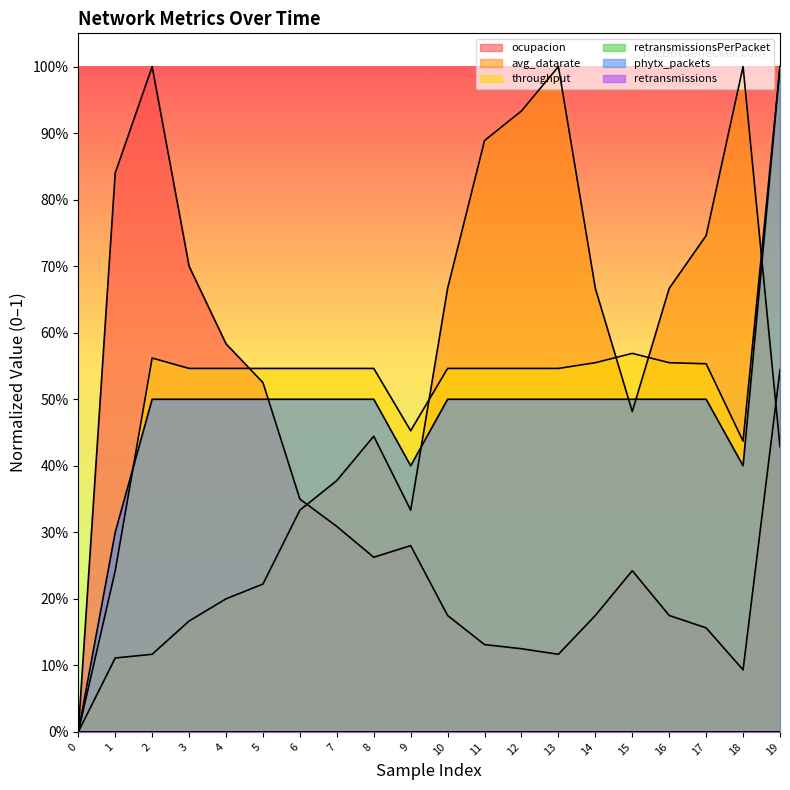

Does the chart display data point markers on the line(s)?

No